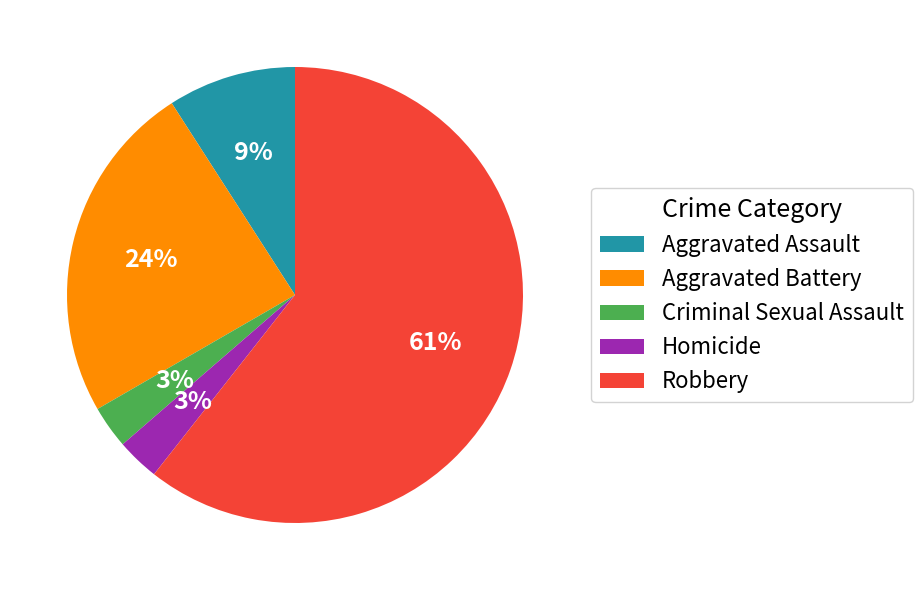

Combined, do Homicide and Criminal Sexual Assault account for over 50%?

No